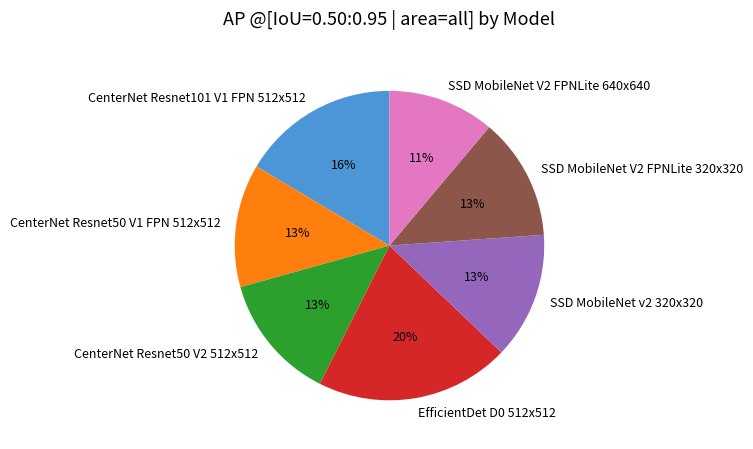

Which has a higher value, SSD MobileNet V2 FPNLite 640x640 or SSD MobileNet v2 320x320?

SSD MobileNet v2 320x320